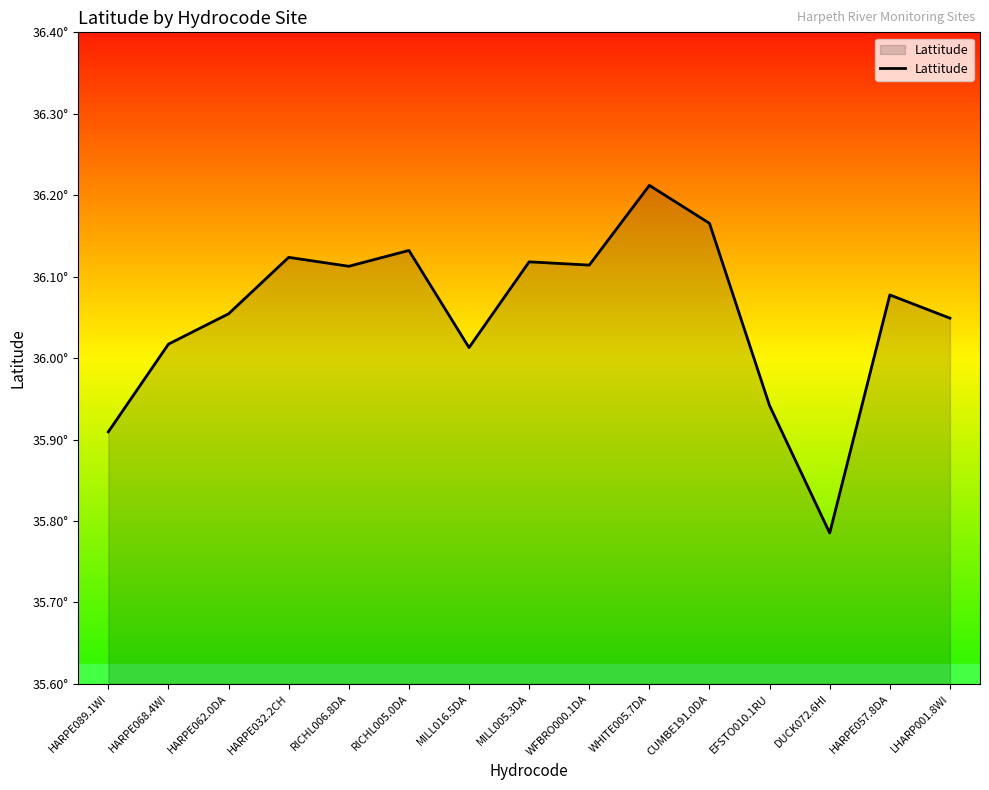

Between LHARP001.8WI and RICHL005.0DA, which is larger?

RICHL005.0DA